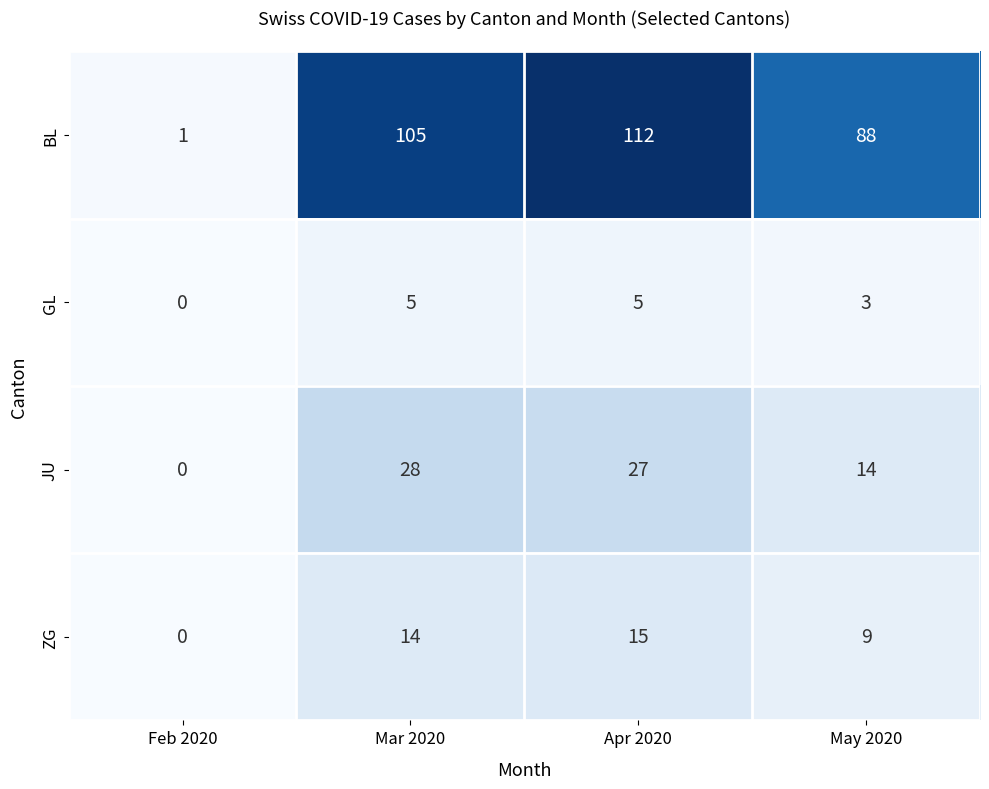

What is the difference between the BL values at Feb 2020 and Apr 2020?

111